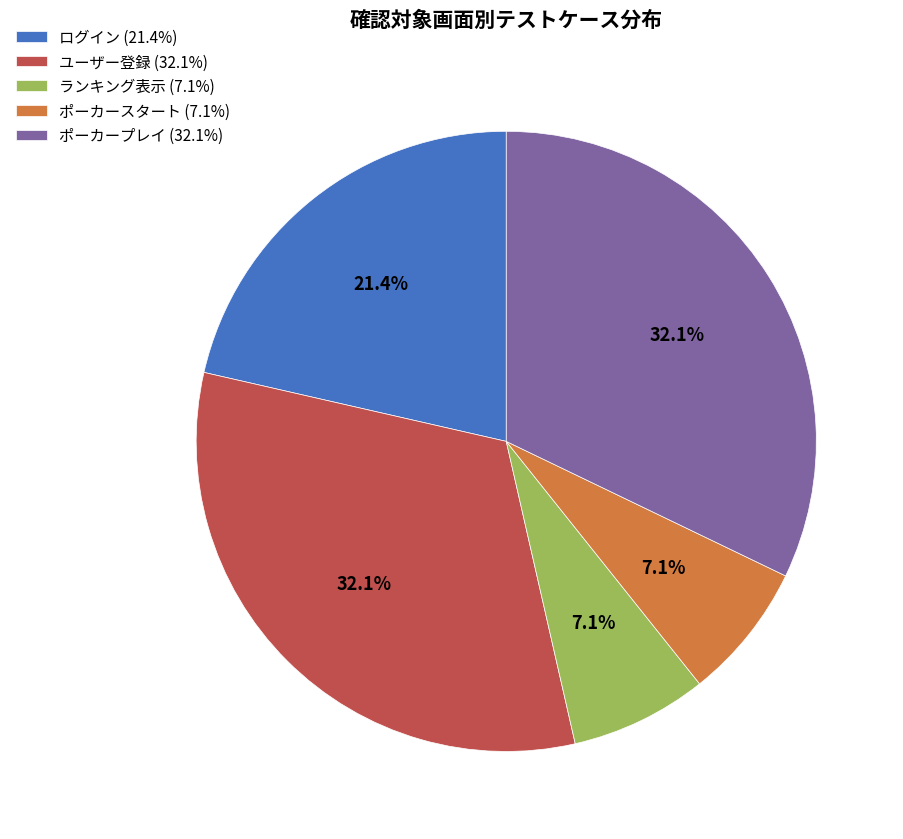

How much of the chart is everything except ランキング表示 (7.1%)?

92.9%